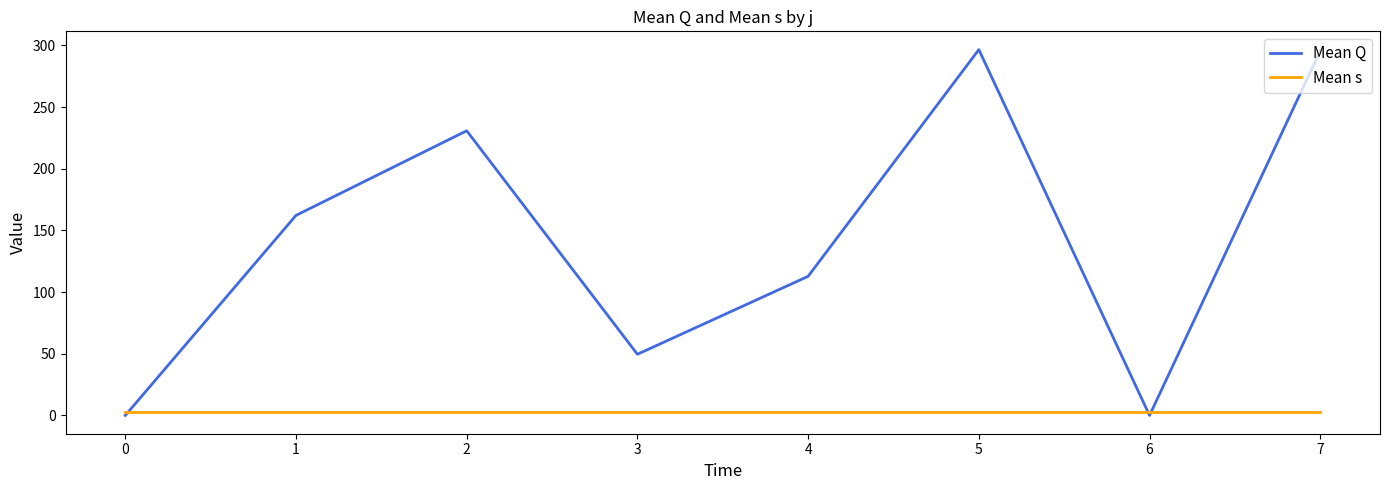

Is it true that Mean s equals 3.0 at 0?

True